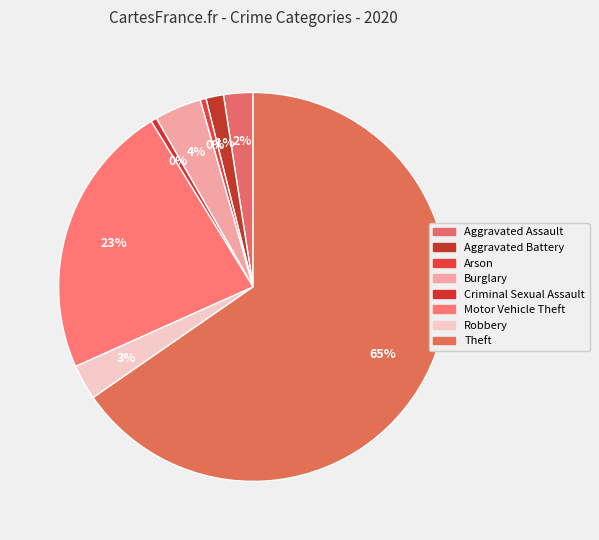

What is the majority slice?

Theft